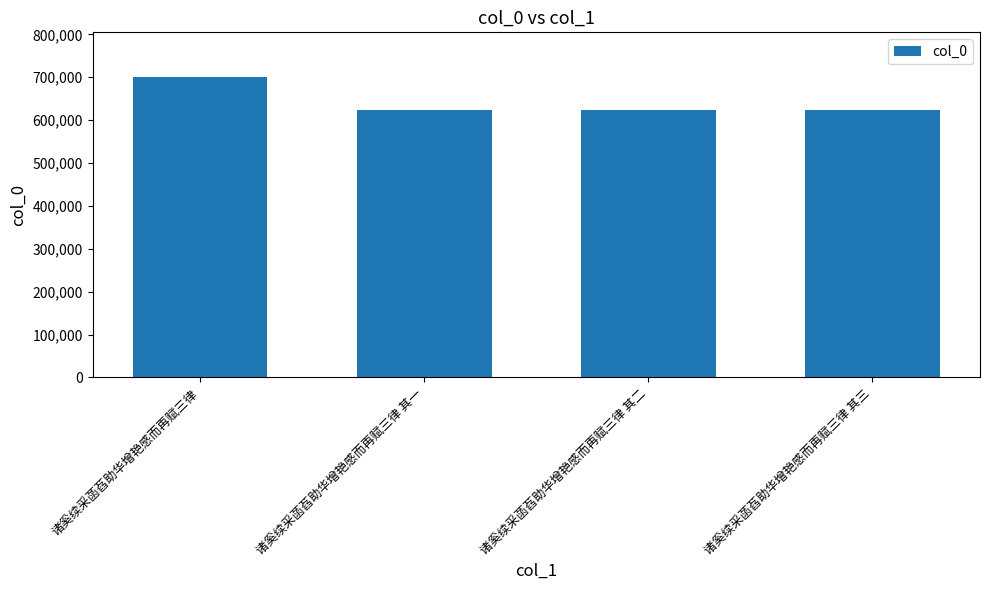

What is the average value?

642462